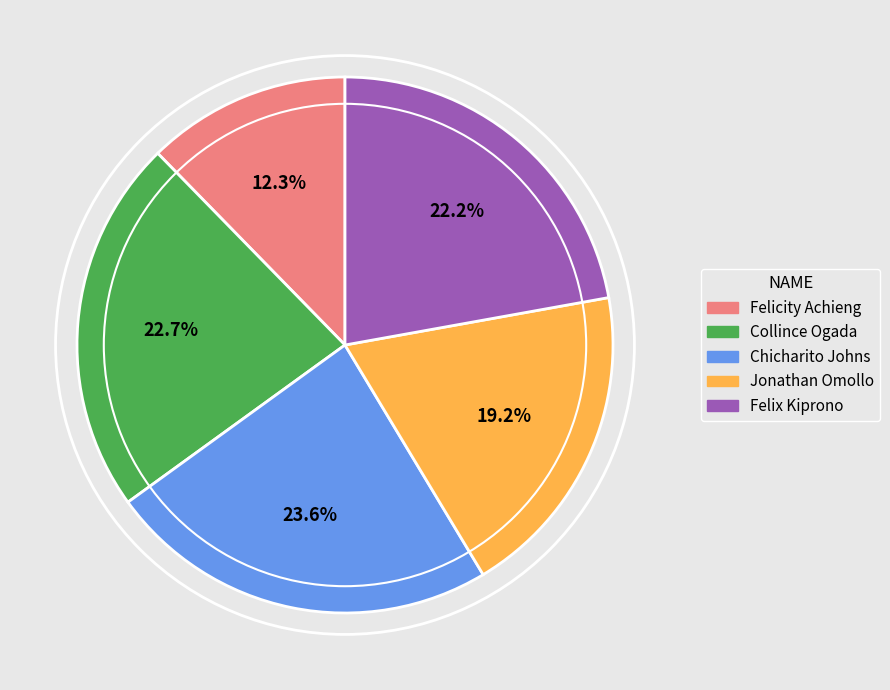

How many segments does this pie chart have?

5